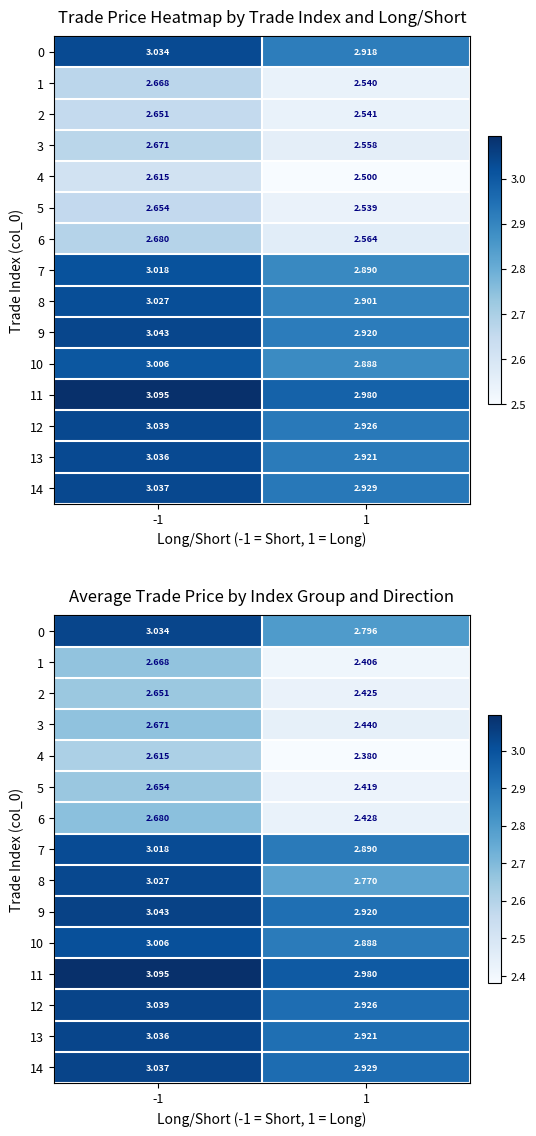

Count the 11 values in the range 2 to 3.

1